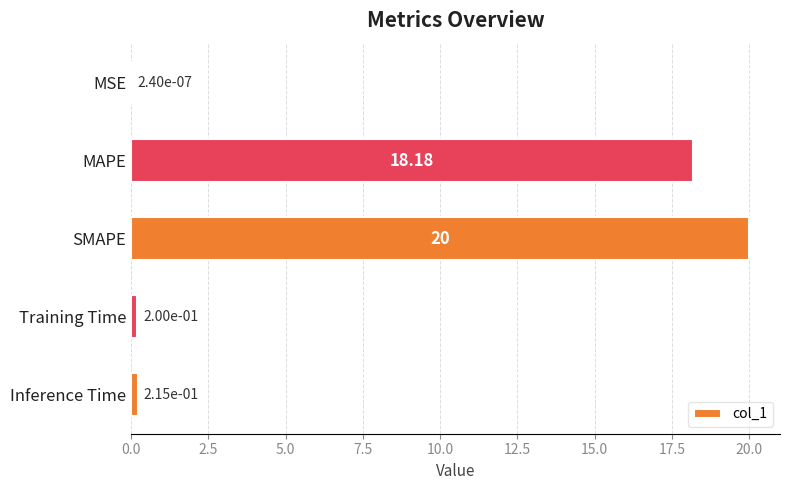

What is the sum of all values?

38.6